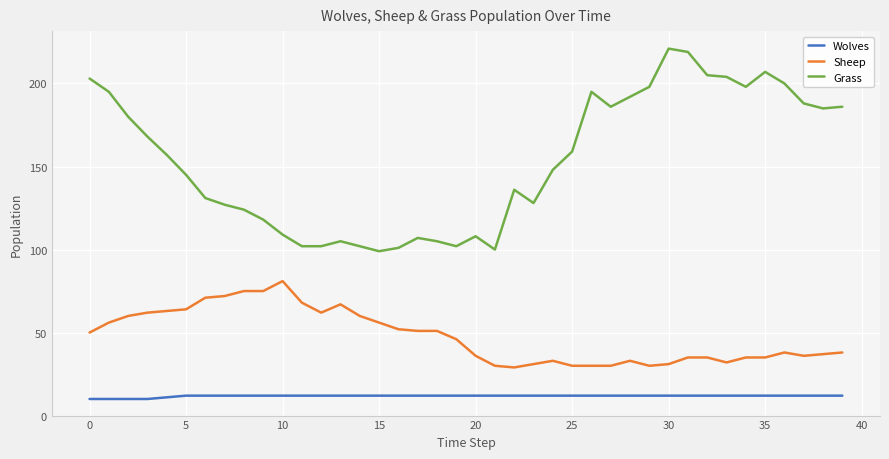

Which series has the widest spread of values?

Grass